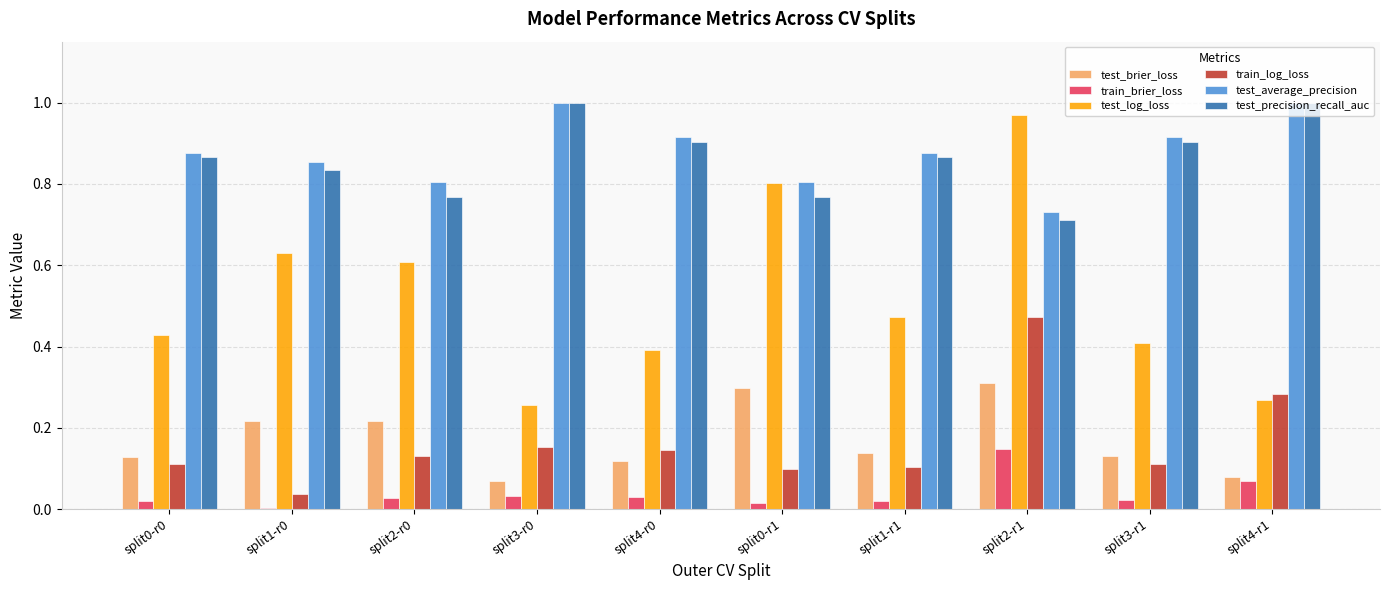

How many distinct data groups are displayed?

6